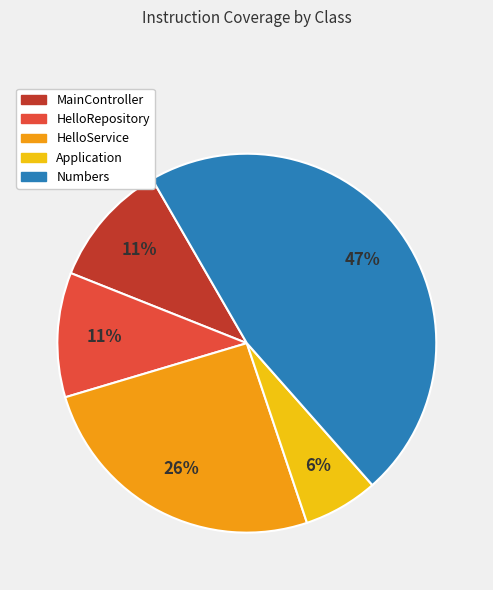

What percentage is the MainController slice, to the nearest percent?

11%